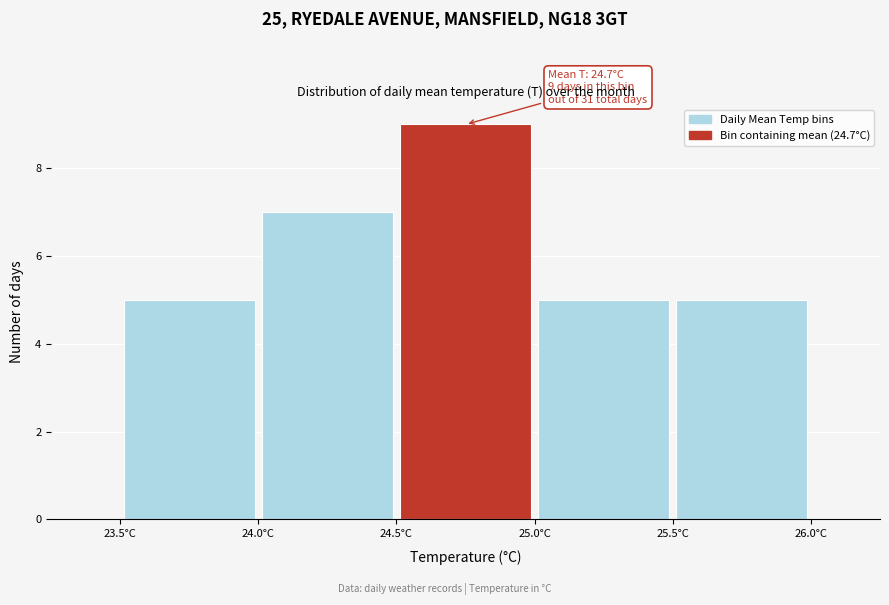

Which range on the x-axis has the tallest bar?

24.5 to 25.0